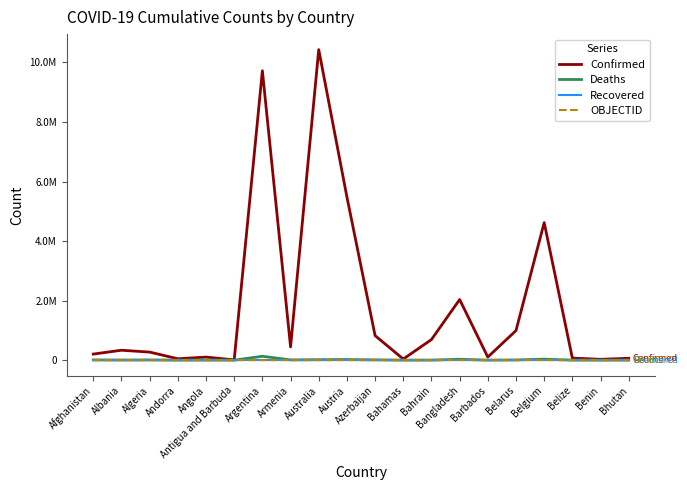

Does the chart display data point markers on the line(s)?

No